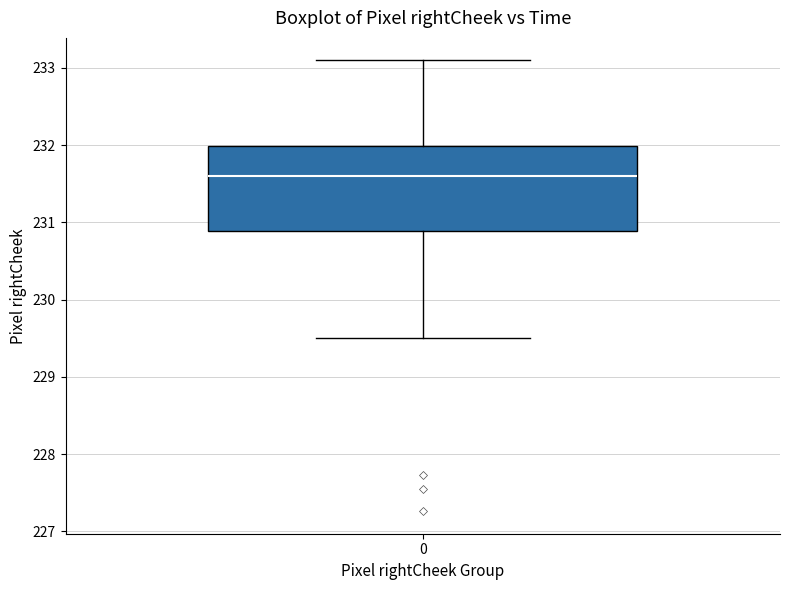

Transcribe this box plot: give where the median line is, the range the box spans, and where the two whiskers end, as read against the y-axis. The values are not printed on the chart, so give them approximately, as read against the axis.

median 231.6, box 230.9 to 232.0, whiskers 229.5 to 233.1